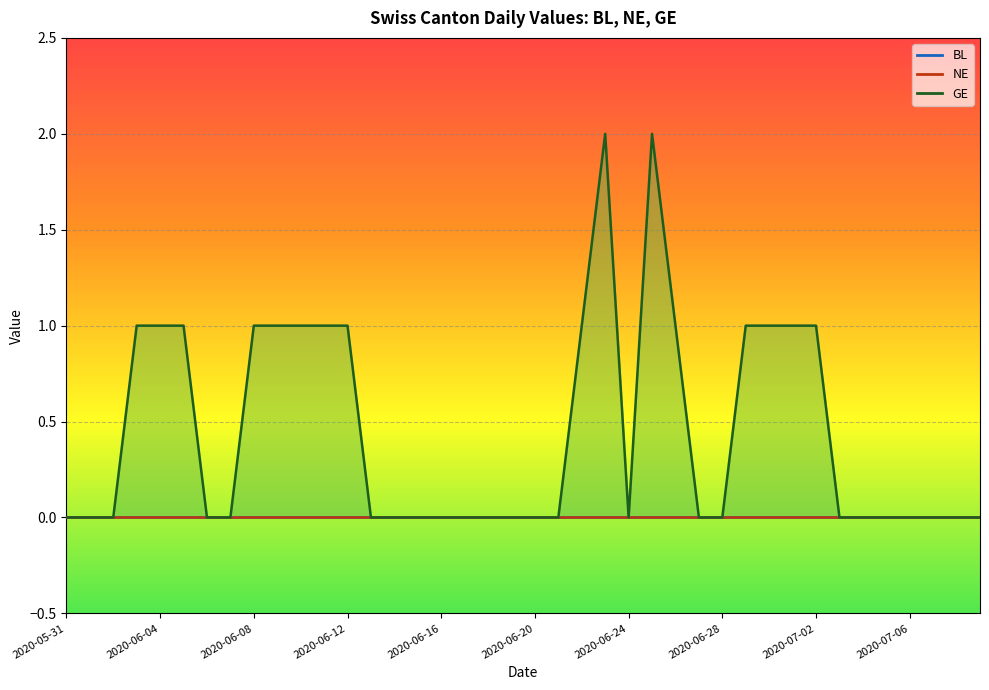

What is the greatest value displayed?

2